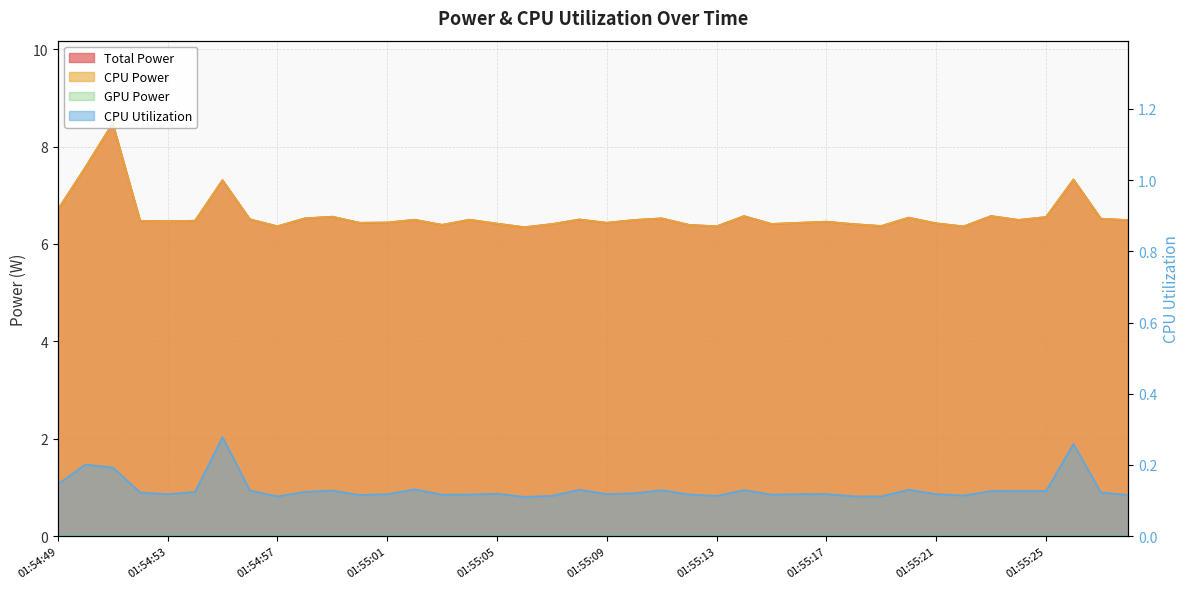

True or false: CPU Utilization has more than 1 interior local peaks.

True